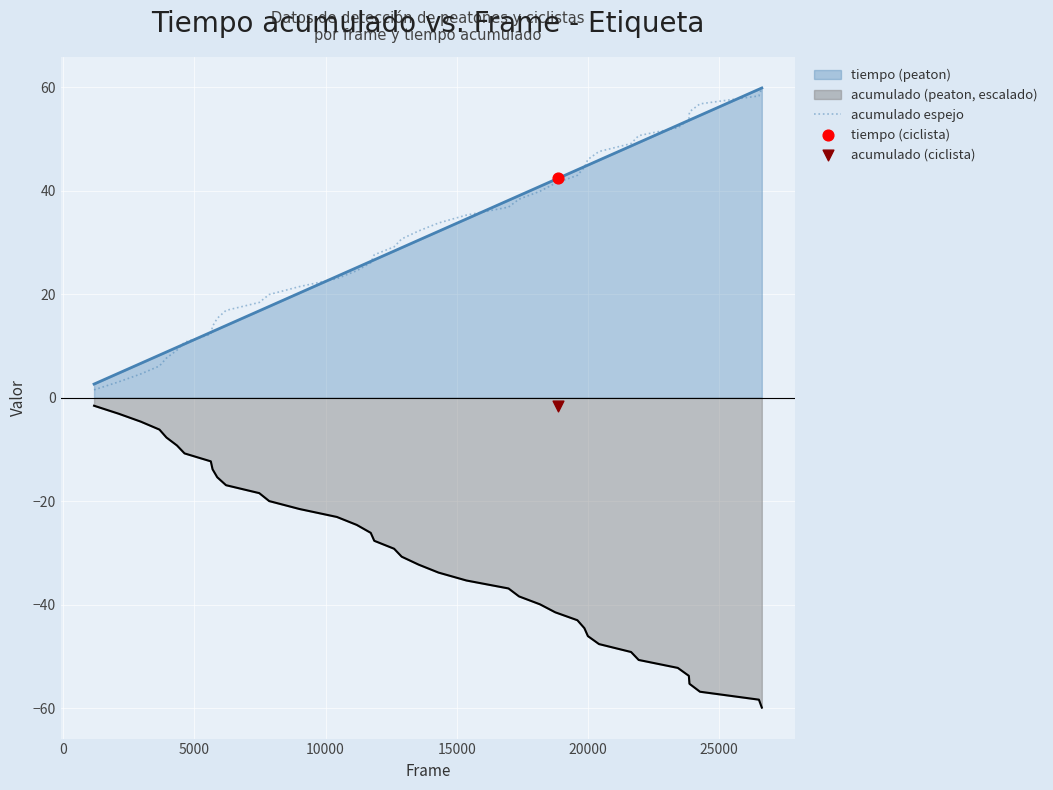

True or false: acumulado espejo and acumulado (peaton, escalado) intersect in this chart.

False